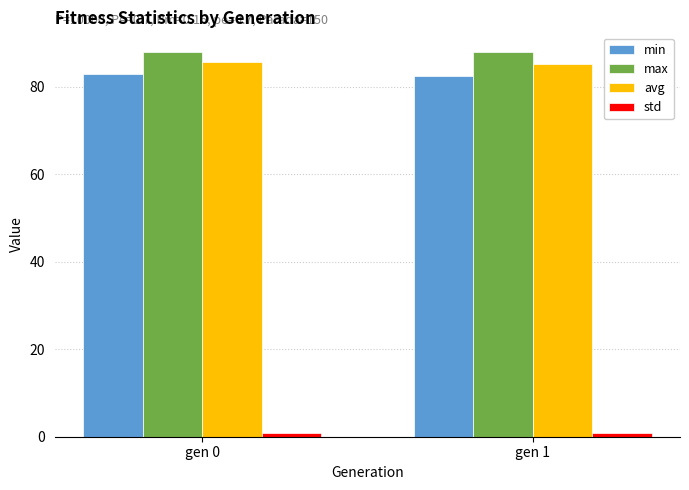

What is the average value of the max series?

87.9